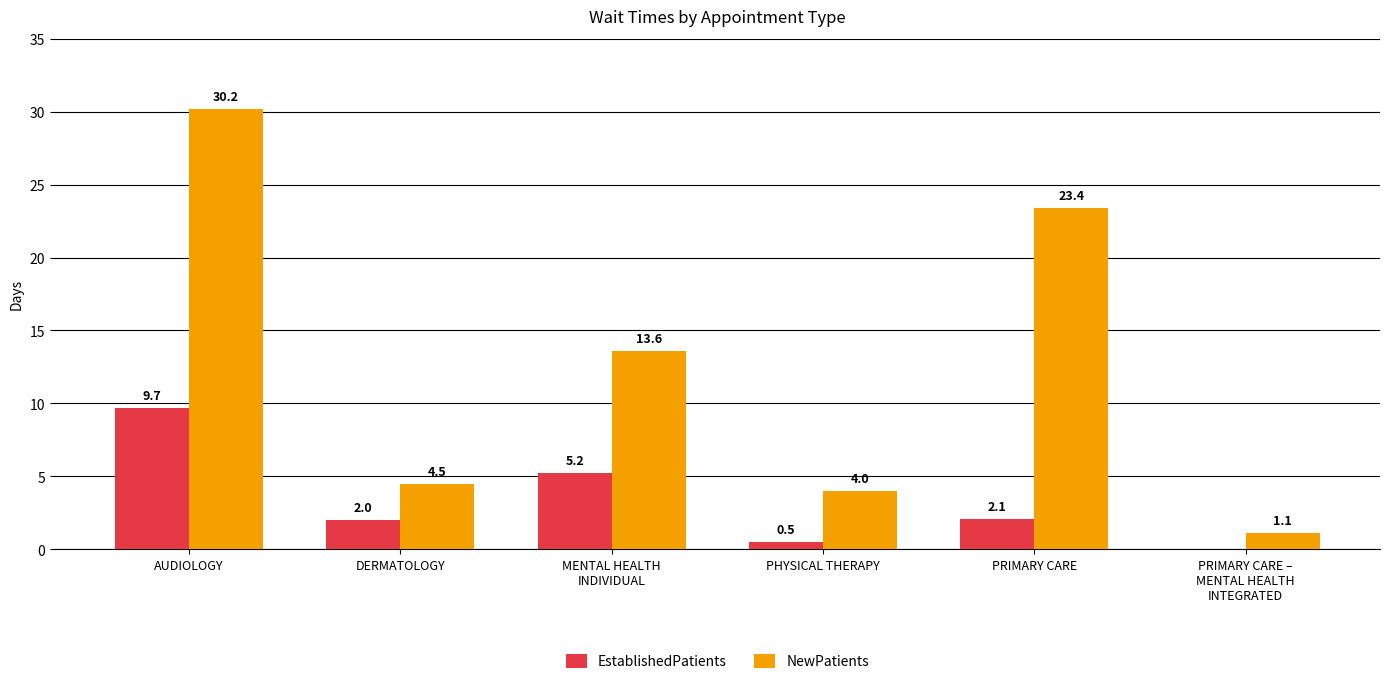

The NewPatients series shows 4.0 at PHYSICAL THERAPY. True or false?

True